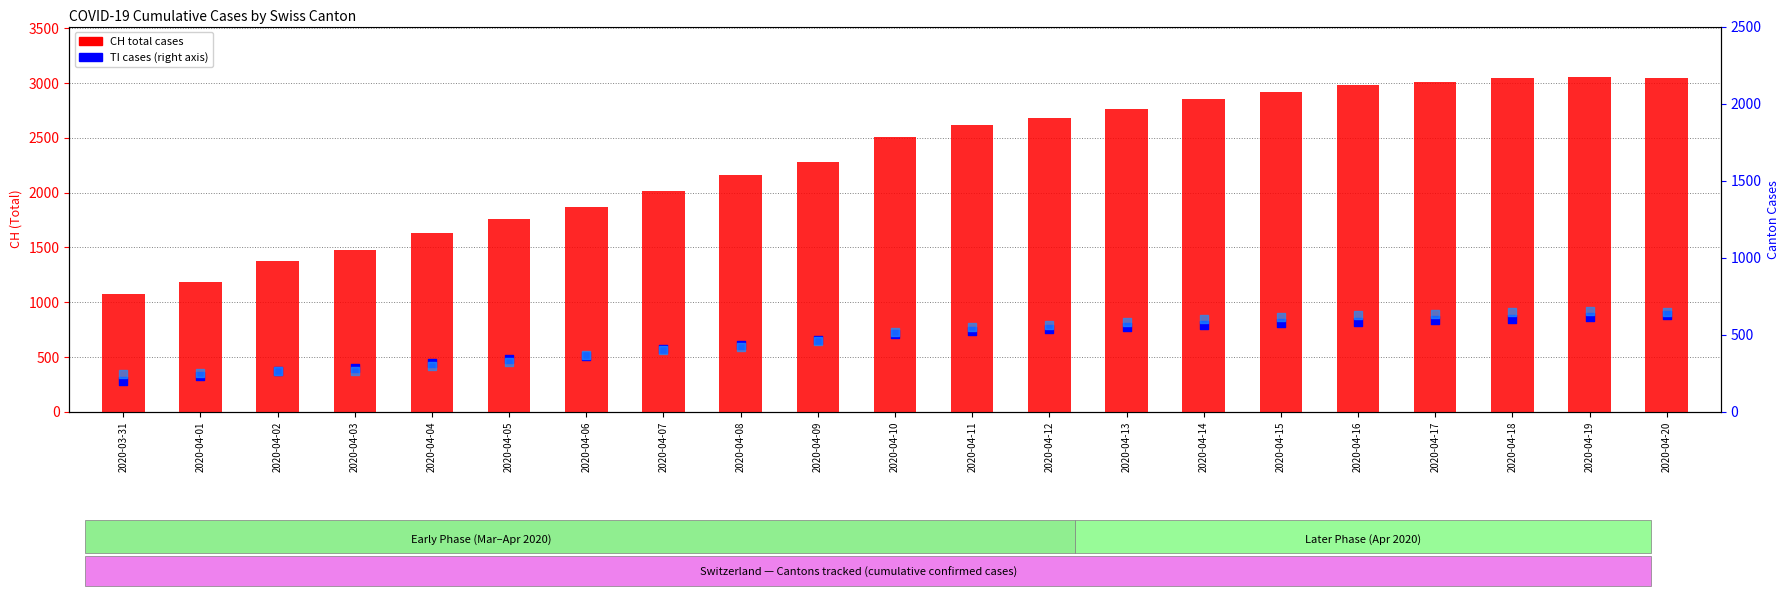

Is the value of TI at 2020-04-02 greater than the value of CH (total) at 2020-04-15?

No